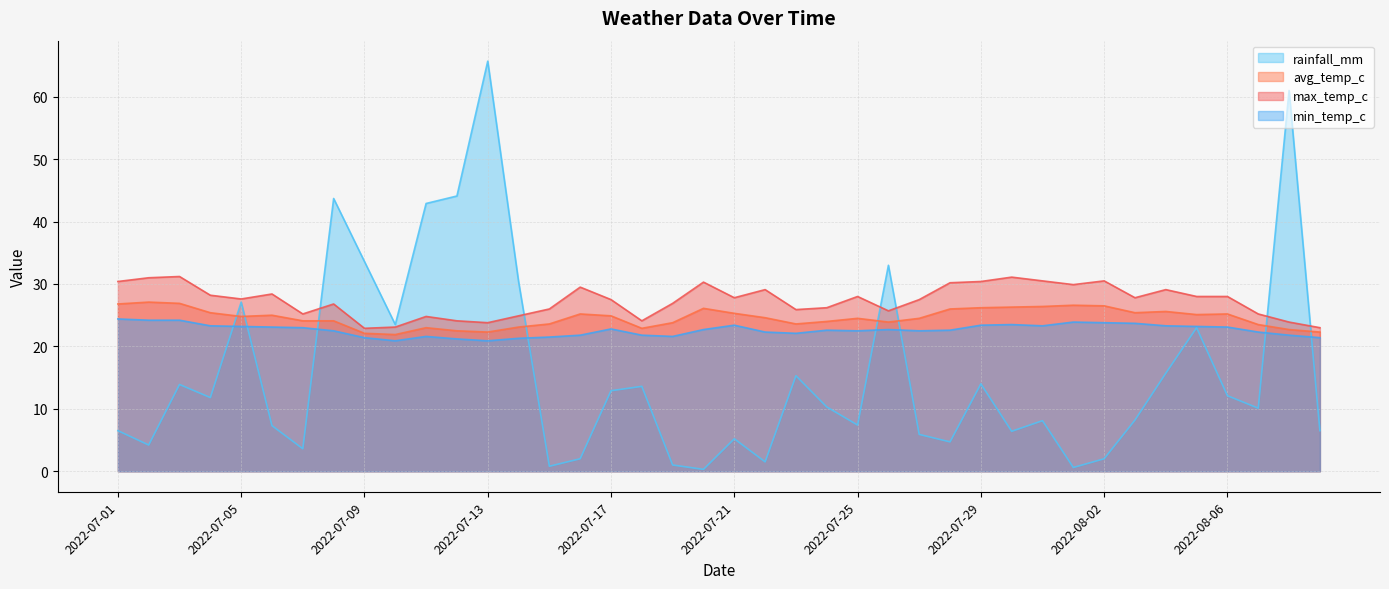

Is it true that rainfall_mm equals 5.9 at 2022-07-27?

True